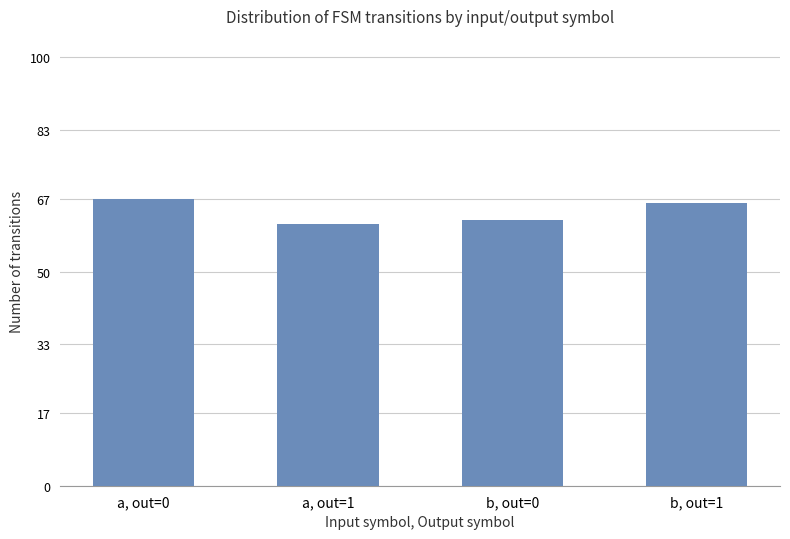

What is the average value?

64